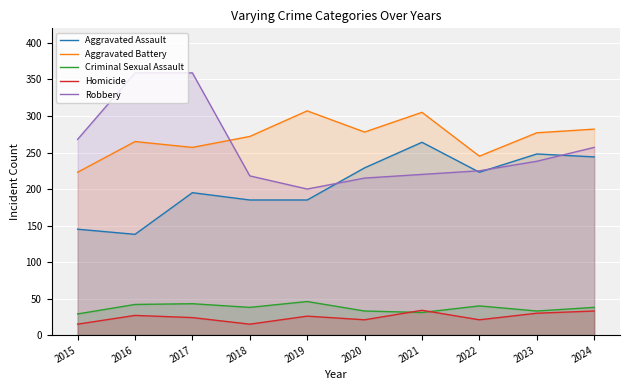

How many values in the Criminal Sexual Assault series are below 38?

4